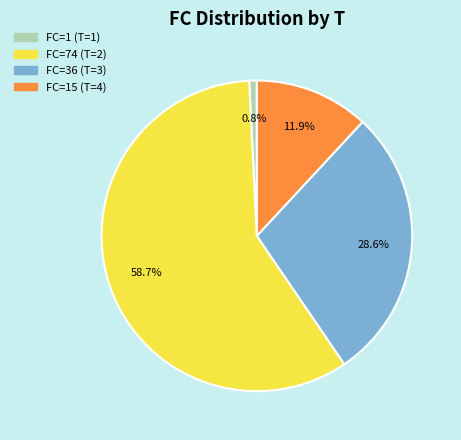

Is there a majority slice in this chart?

Yes